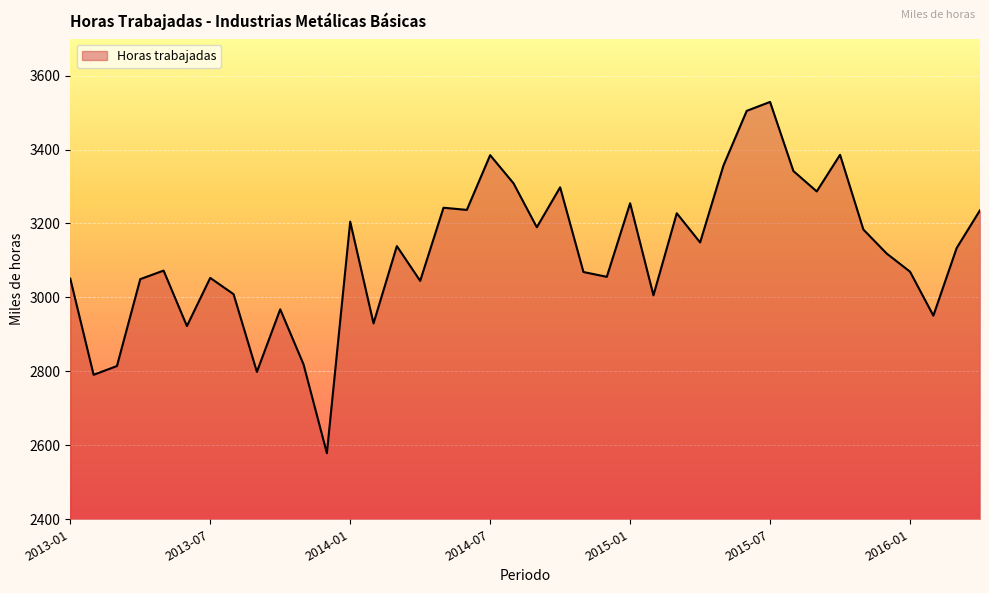

What is the greatest value displayed?

3528.8